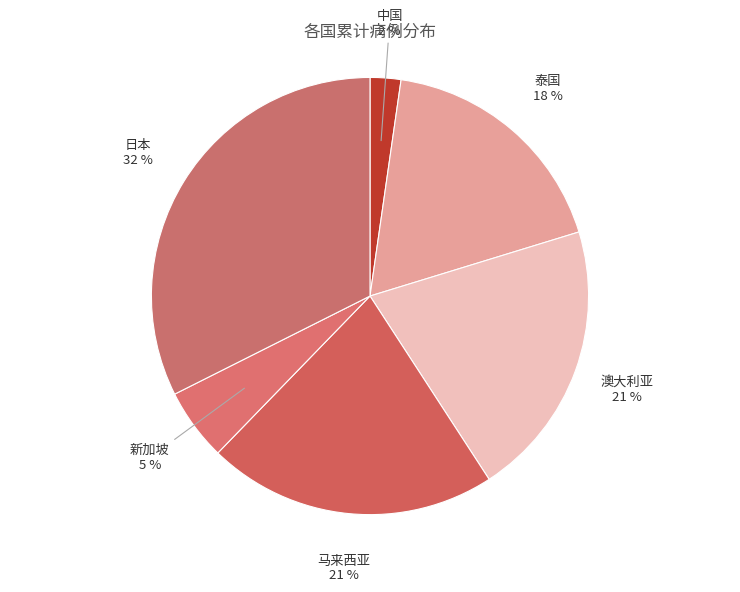

What is the largest slice in the pie chart?

日本